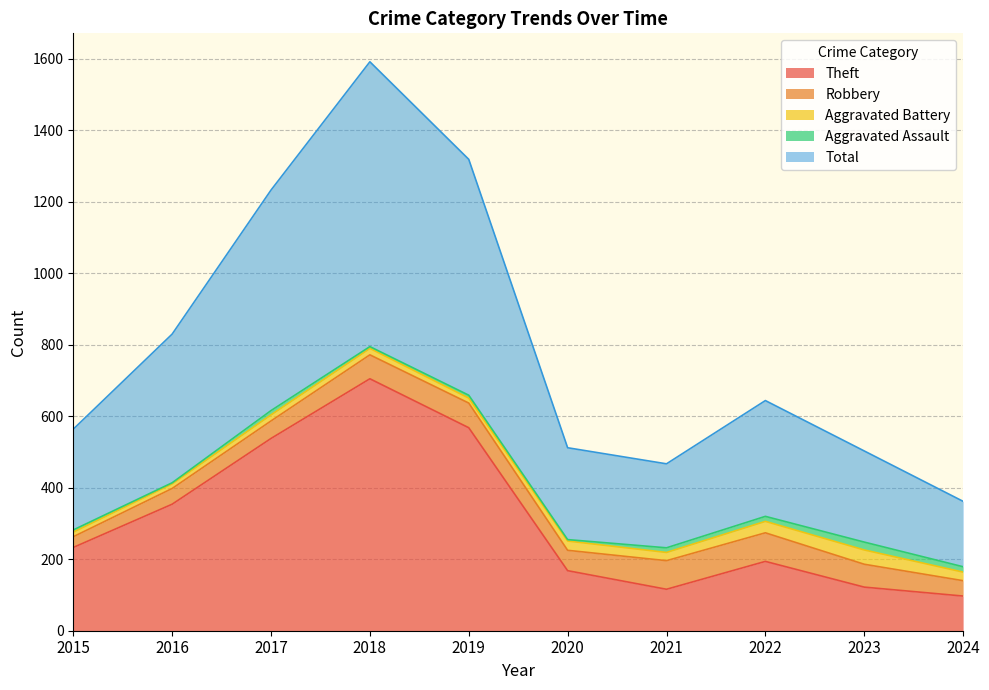

List the labels in order of Robbery value, smallest first.

2015, 2024, 2016, 2017, 2020, 2023, 2018, 2019, 2021, 2022